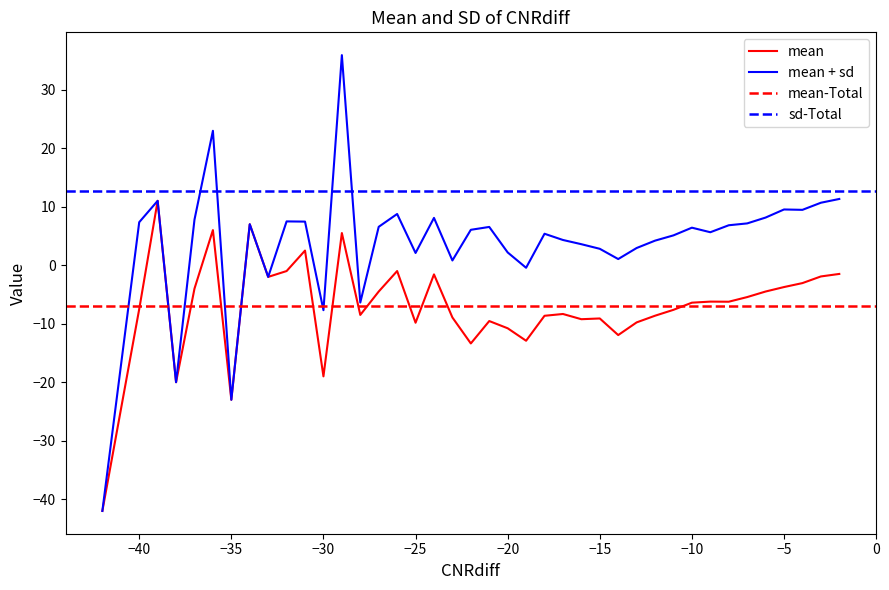

What is the minimum value for mean?

-42.0